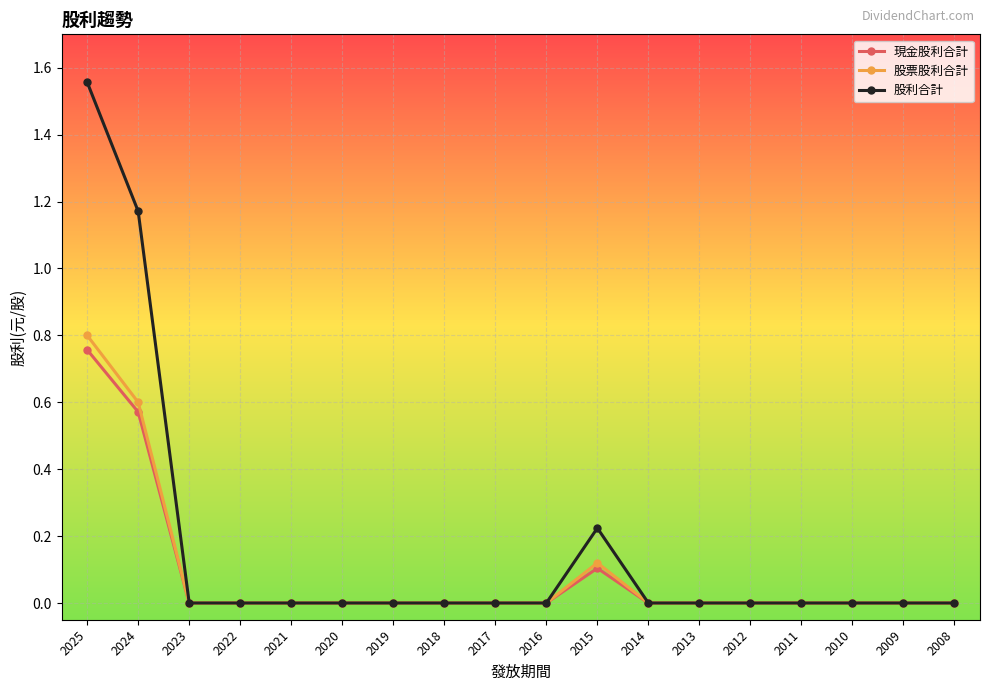

Between 2016 and 2015, which series saw the biggest shift?

股利合計